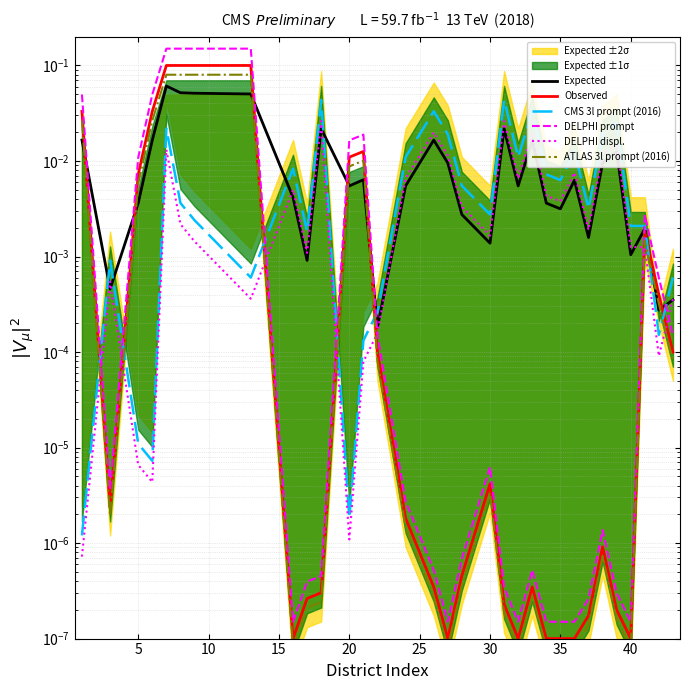

True or false: Observed has a value of 0.0 at 22.

False